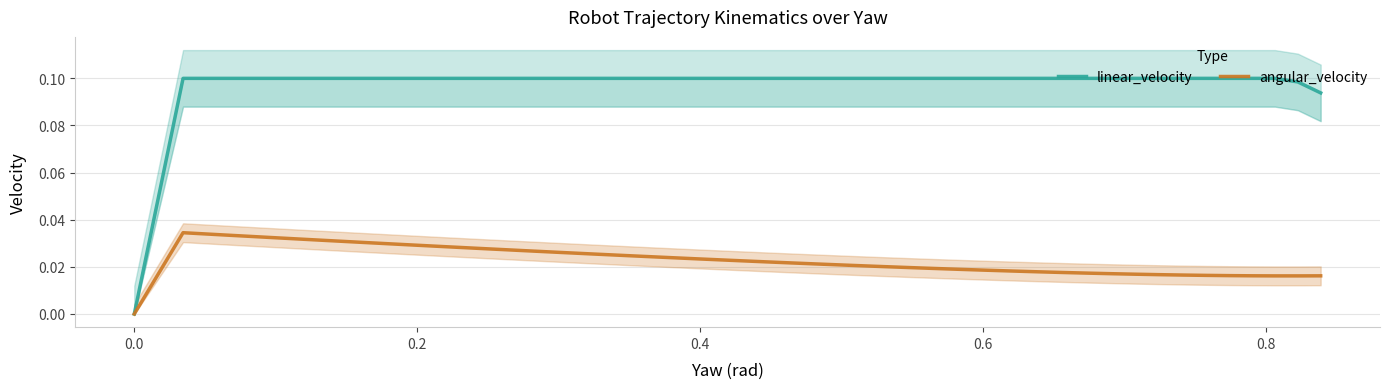

True or false: angular_velocity and linear_velocity intersect in this chart.

False